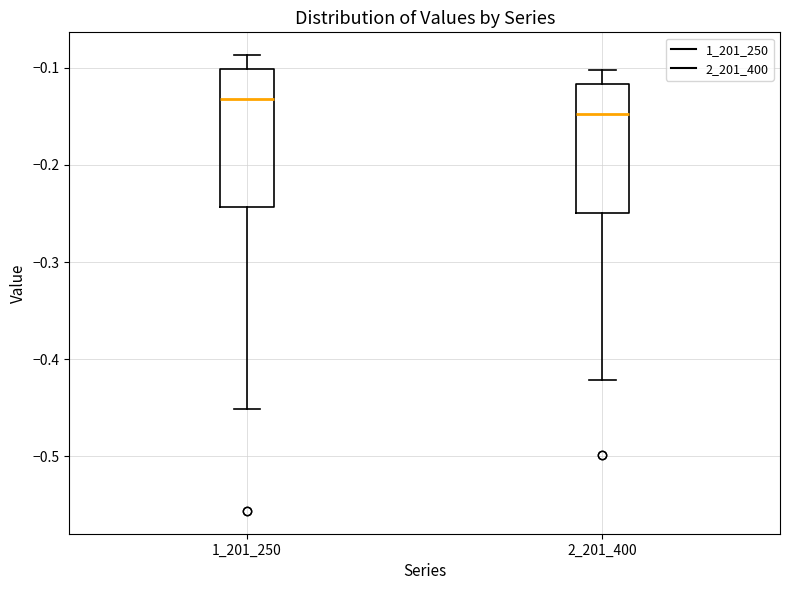

Where is the upper edge of the box at x = 1_201_250 on the y-axis? The values are not printed on the chart, so give them approximately, as read against the axis.

-0.10